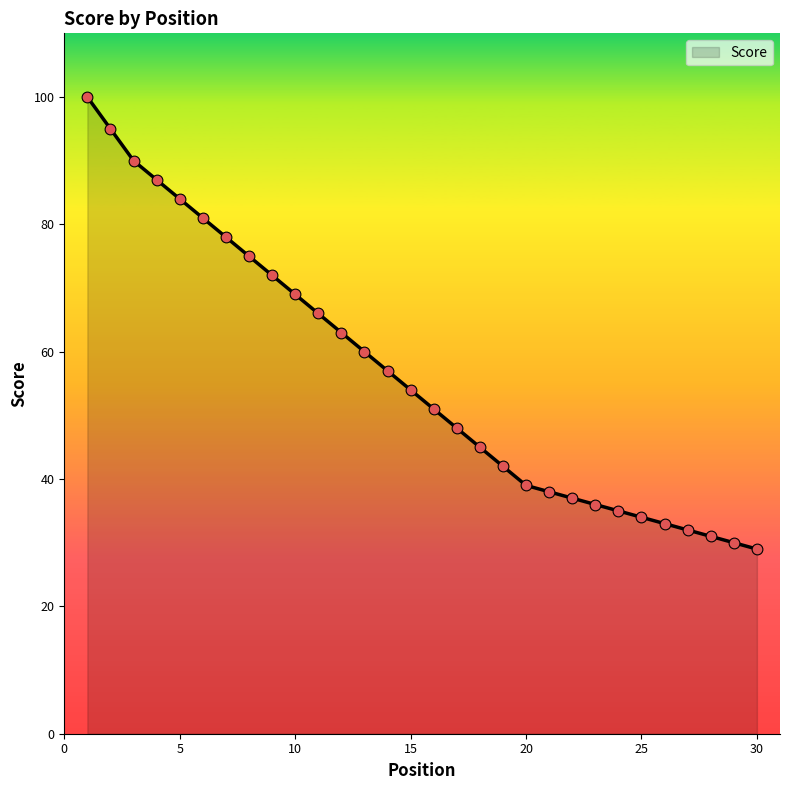

What is the minimum value shown in the chart?

29